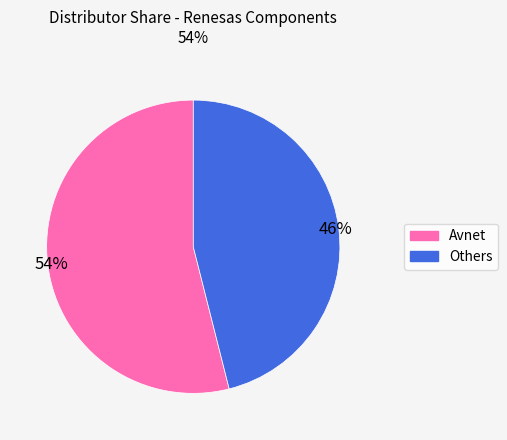

True or false: Avnet accounts for 54% of the total.

True